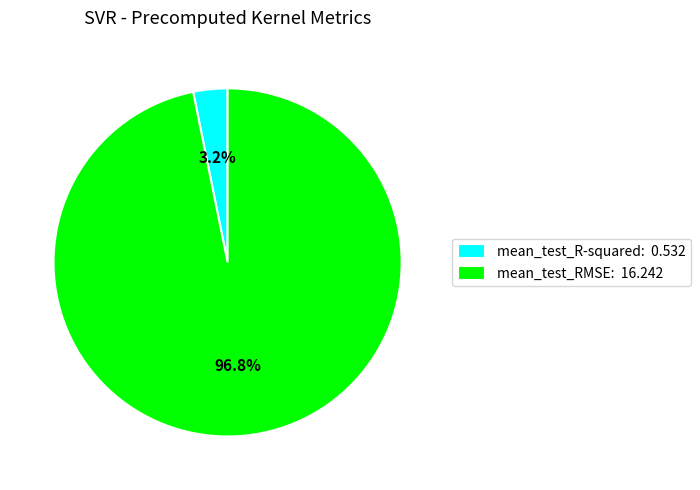

Rank the categories by value from highest to lowest.

mean_test_RMSE, mean_test_R-squared